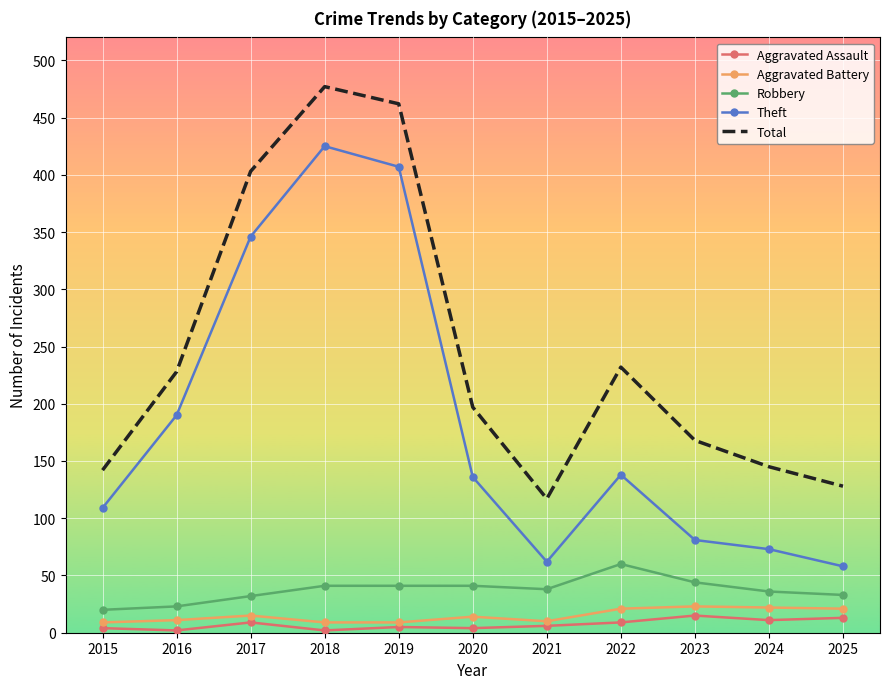

At which label is Theft closest to 241?

2016